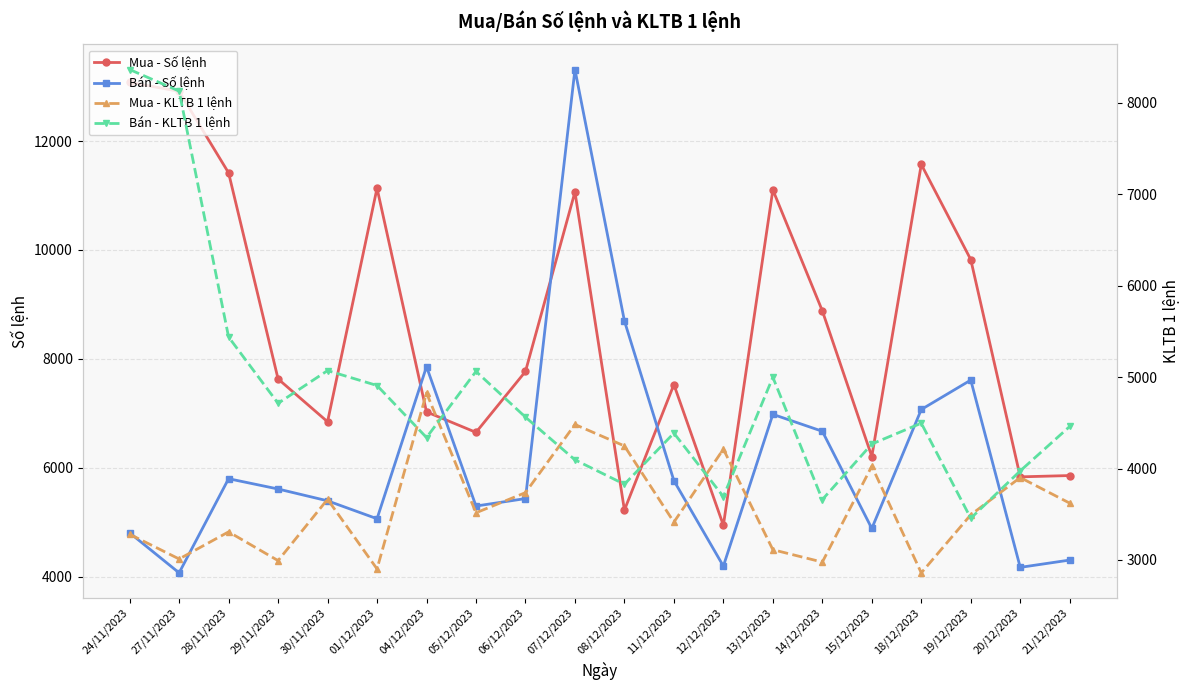

What is the value of the Bán - Số lệnh point at the 18th from the left?

7610